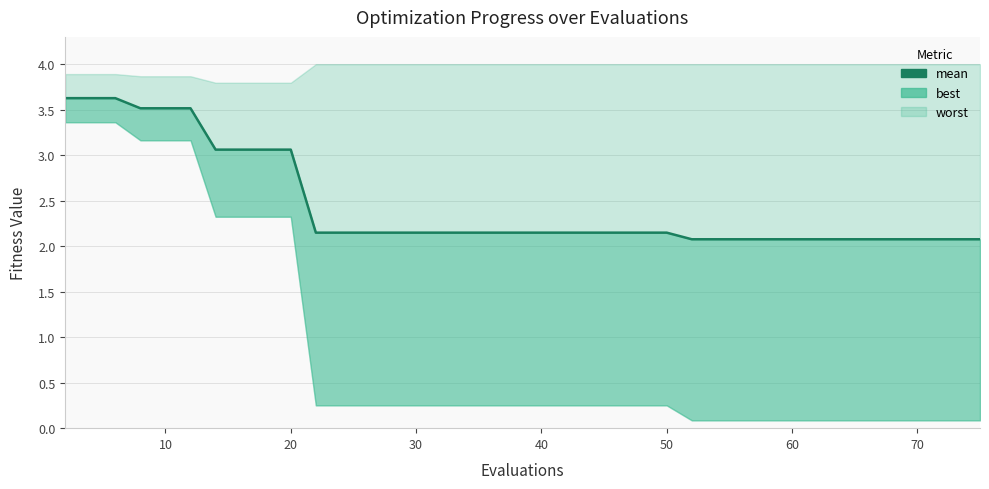

What is the greatest value displayed?

3.6